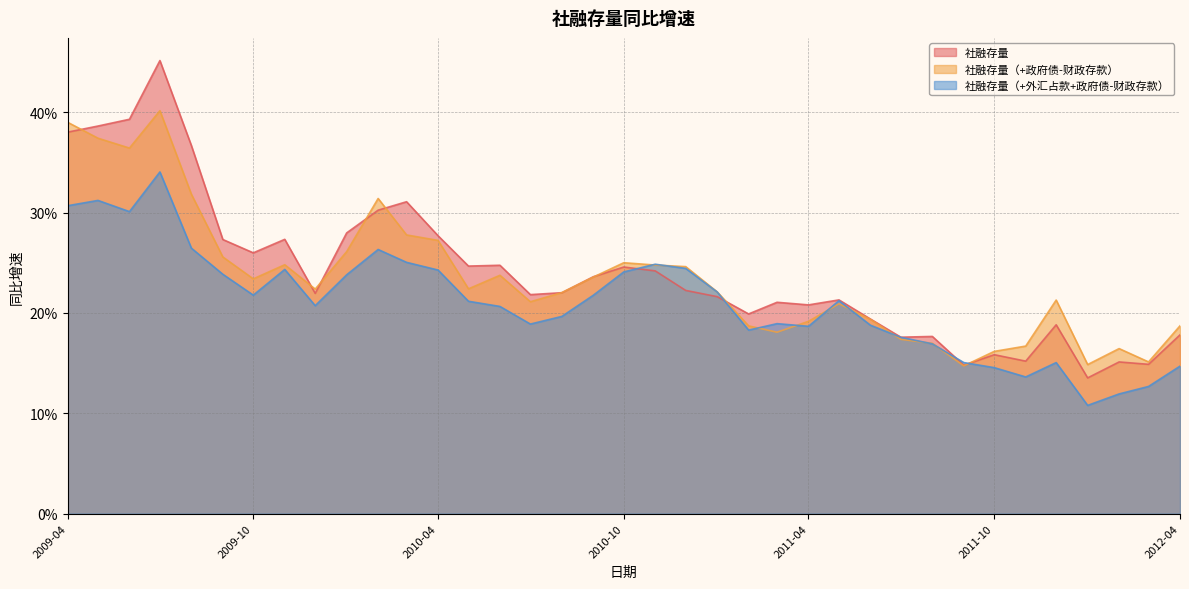

Between 2010-03 and 2009-06, which is larger?

2009-06